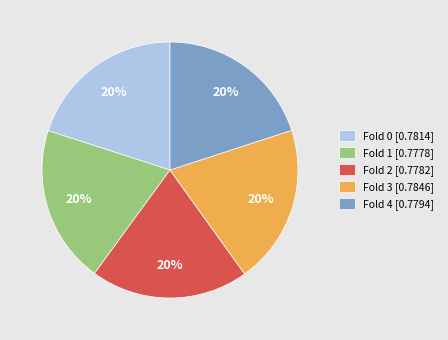

To the nearest percent, what is the average slice percentage?

20%